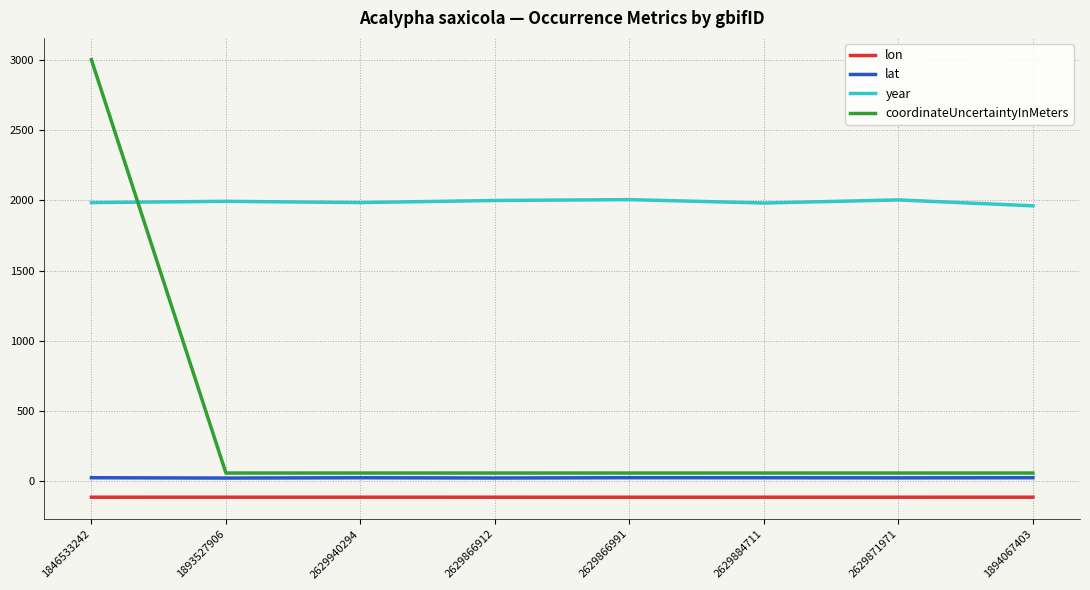

At how many categories does at least one series exceed 2385?

1